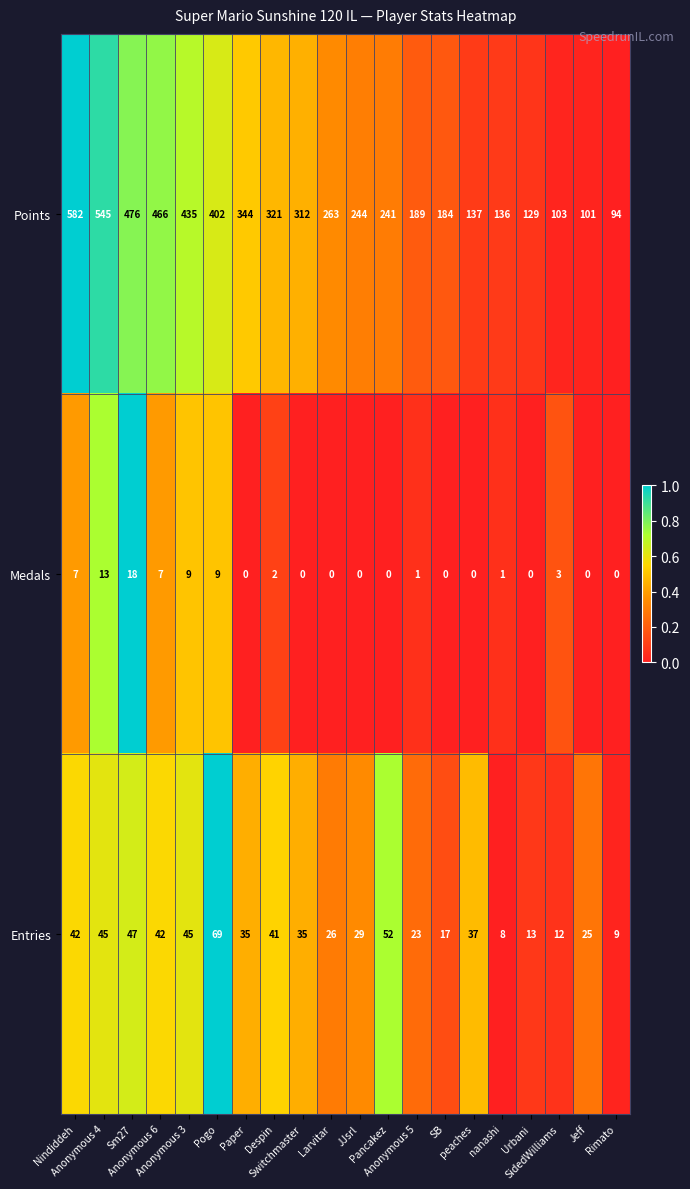

What is the difference between the maximum and minimum values in the Medals series?

18